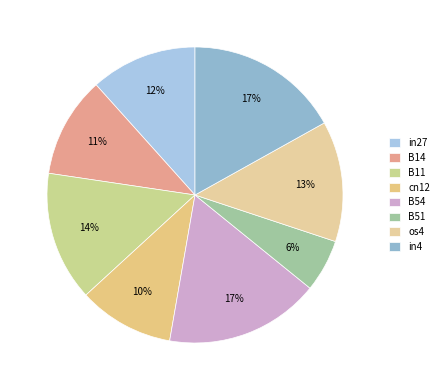

How many slices are in this pie chart?

8